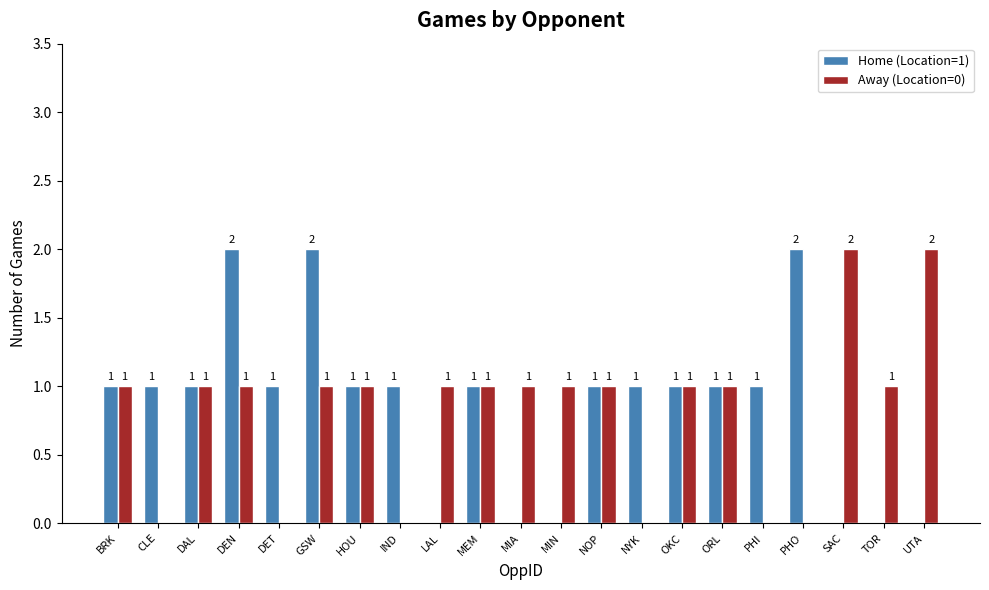

How many data points does each series have?

21